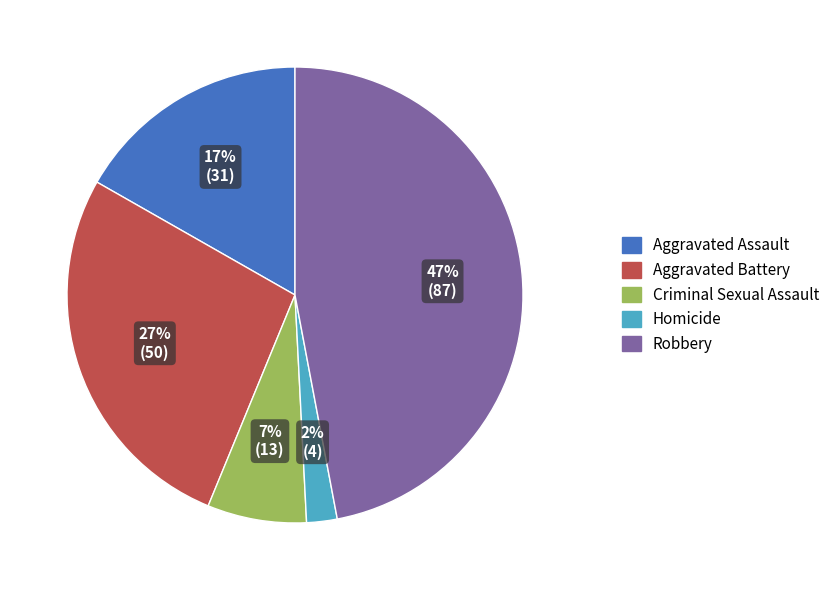

To the nearest percent, what is the combined percentage of Homicide and Aggravated Battery?

29%